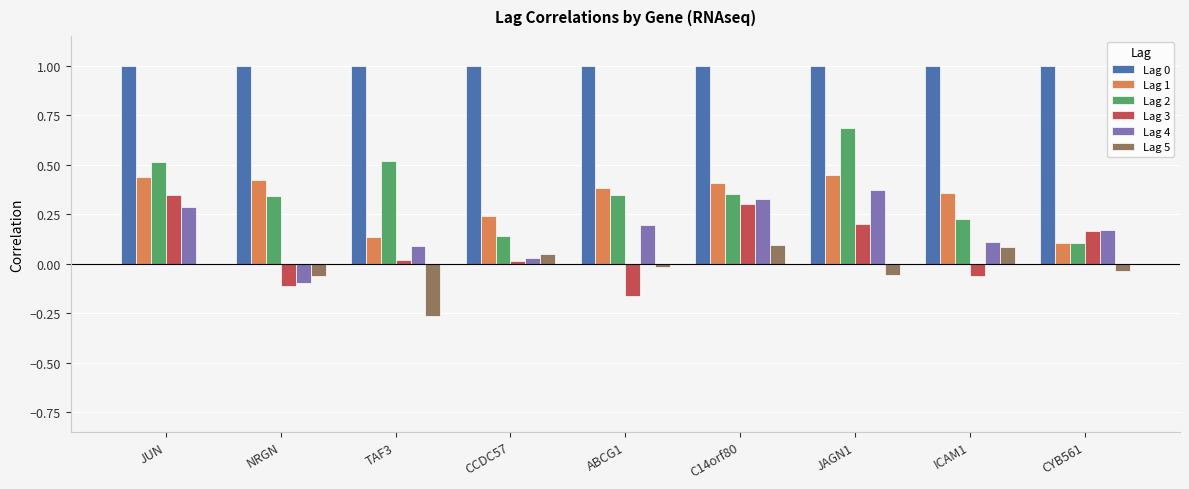

The Lag 3 series shows 0.1 at CYB561. True or false?

False